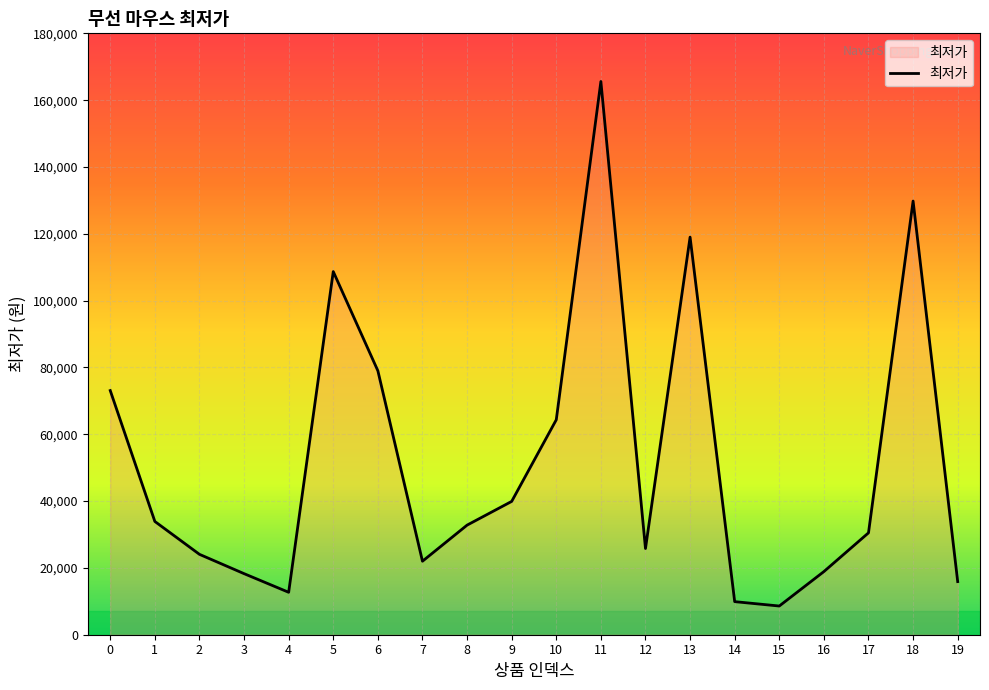

Which category has the highest value across all series?

11